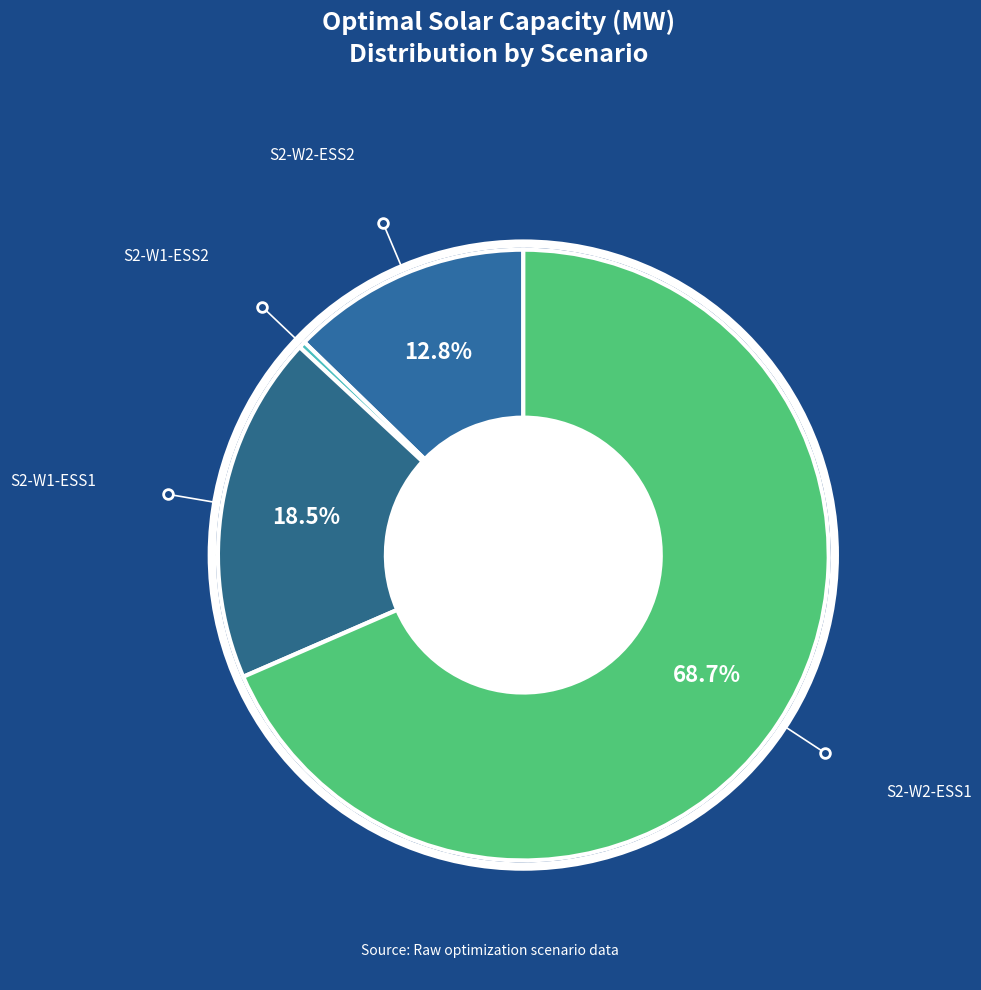

To the nearest percent, what is the difference between the -Solar_2-Wind_2-ESS_2 and -Solar_2-Wind_1-ESS_1 slice percentages?

6%